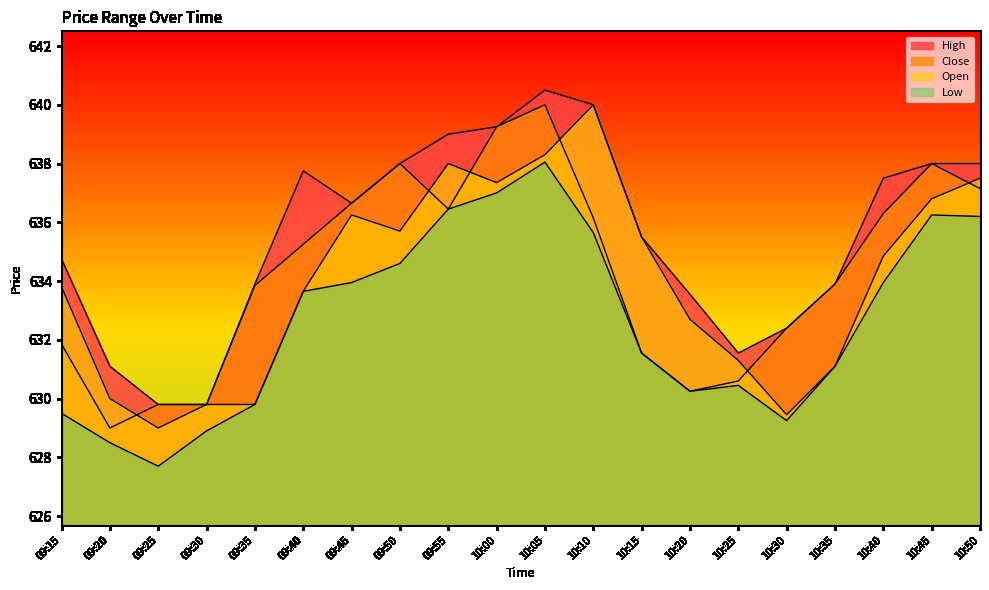

How many lines are shown in the chart?

4